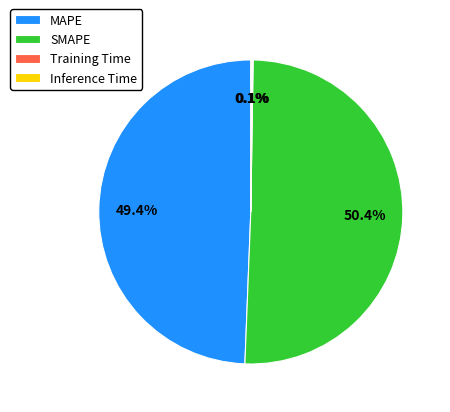

What is the majority slice?

SMAPE